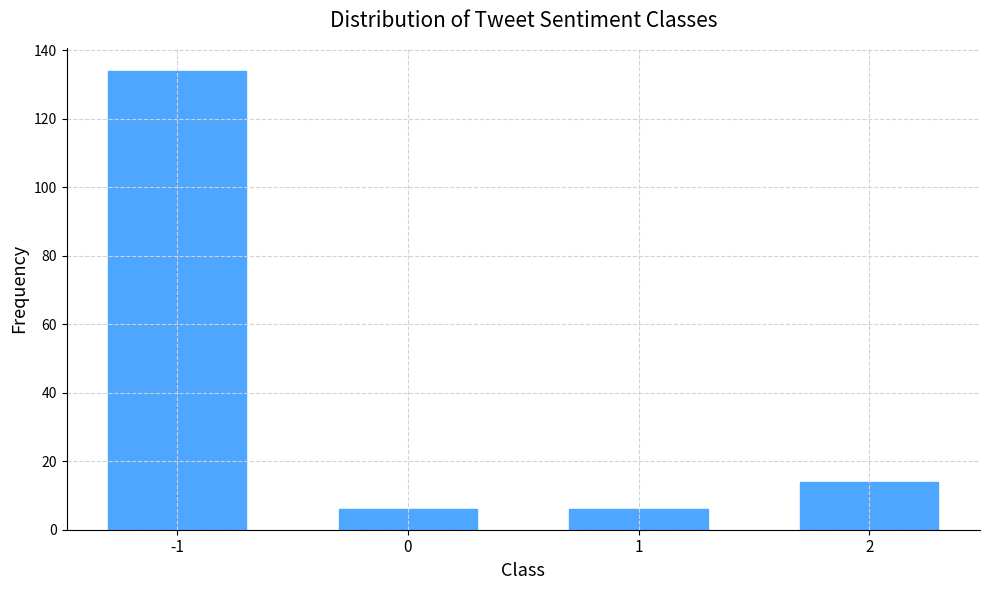

Reading left to right, what are all the values shown in this chart?

134	6	6	14